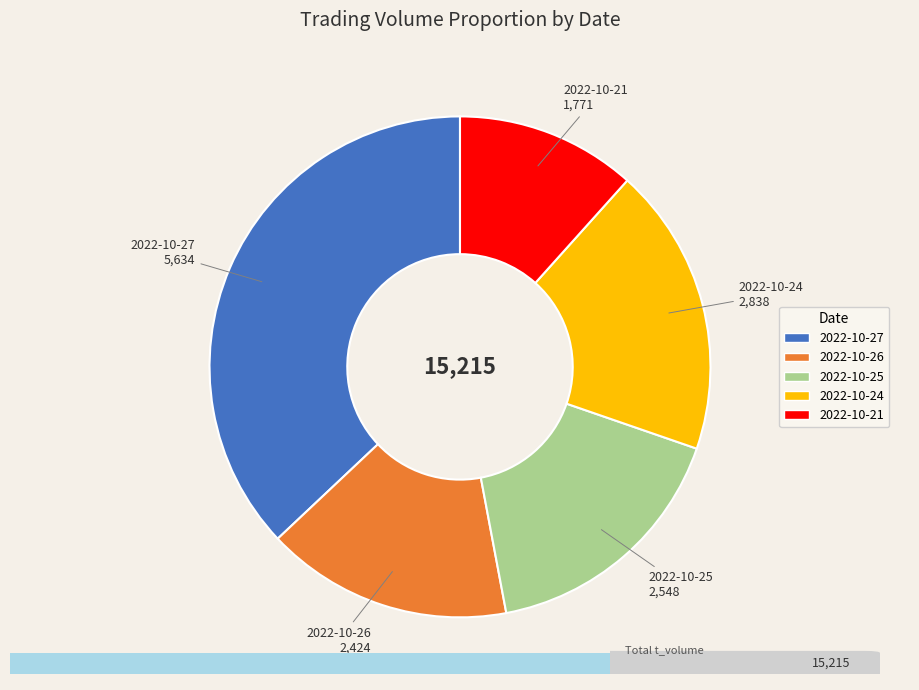

The 2022-10-21 slice represents 5% of the pie. True or false?

False